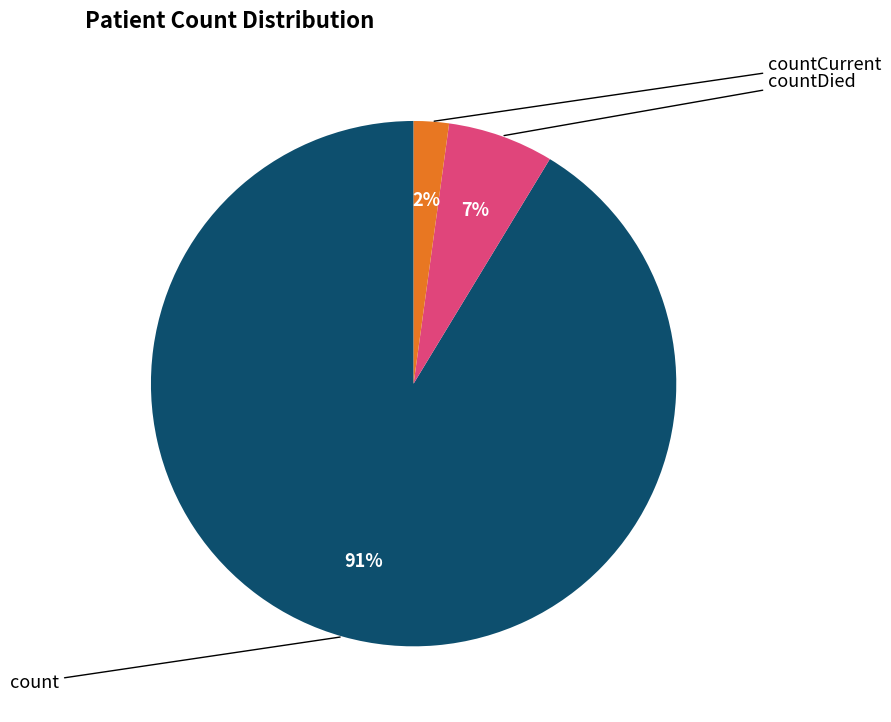

Is there any slice that represents more than half of the pie?

Yes